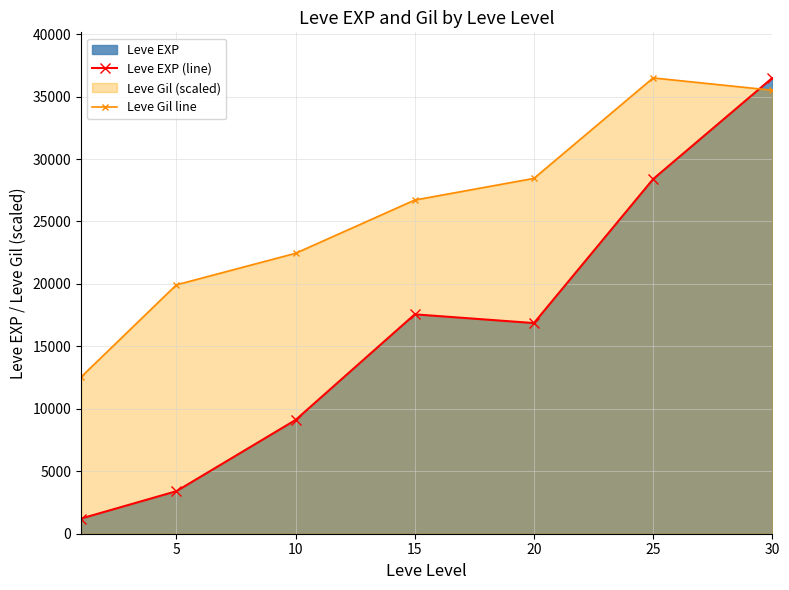

Reading left to right, extract all data points from this chart.

Leve EXP (line): 1213.3	3405.0	9106.7	17563.3	16865.0	28393.3	36492.5
Leve Gil line: 12545.4	19925.1	22452.7	26714.4	28448.7	36492.5	35505.5